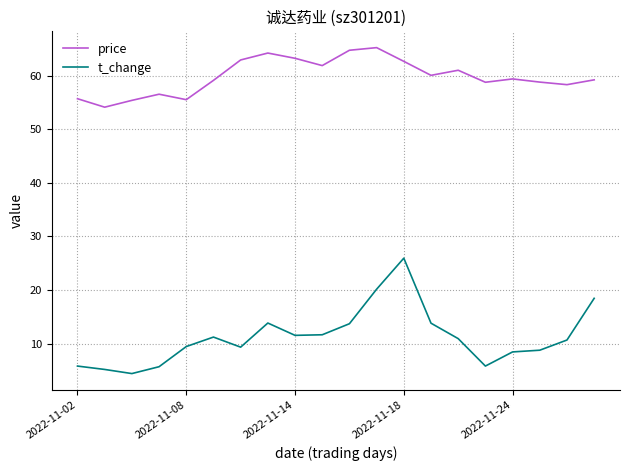

List the series in order of their peak value, lowest first.

t_change, price